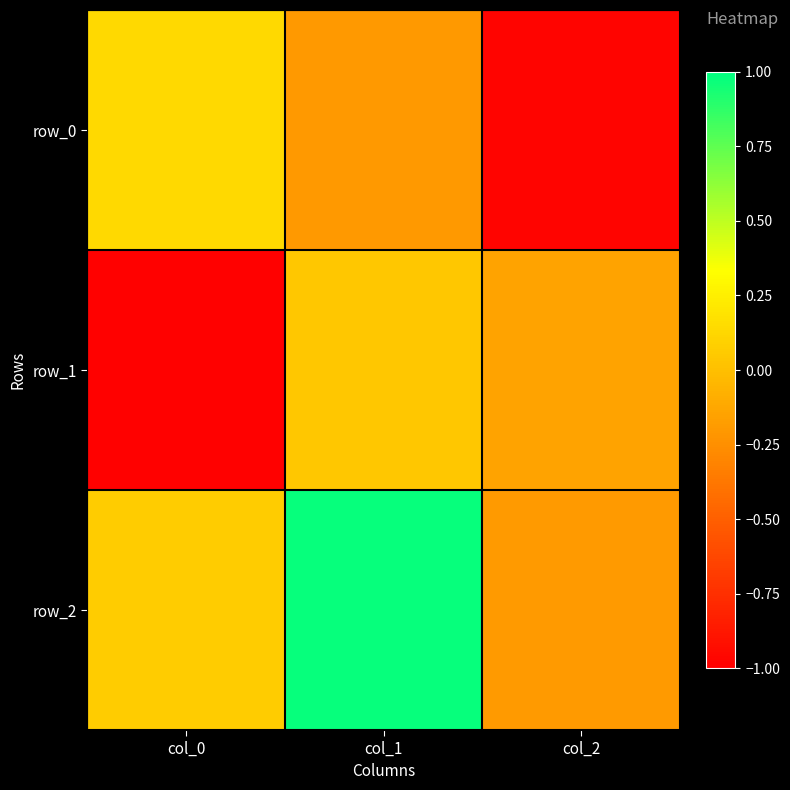

What is the greatest value displayed?

1.0